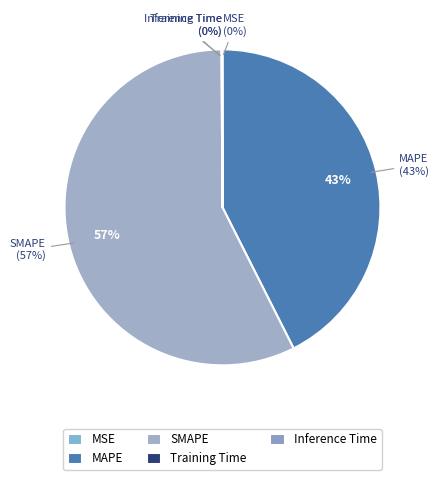

Does Inference Time represent more than half of the total?

No